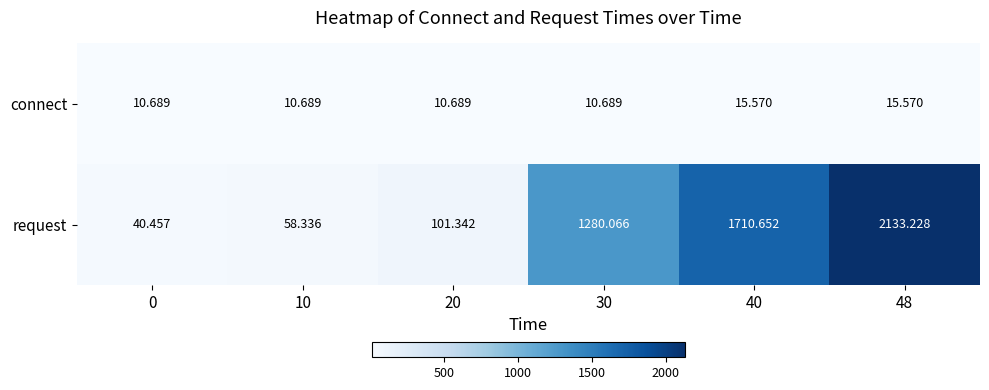

Is the value of connect at 20 greater than the value of request at 10?

No